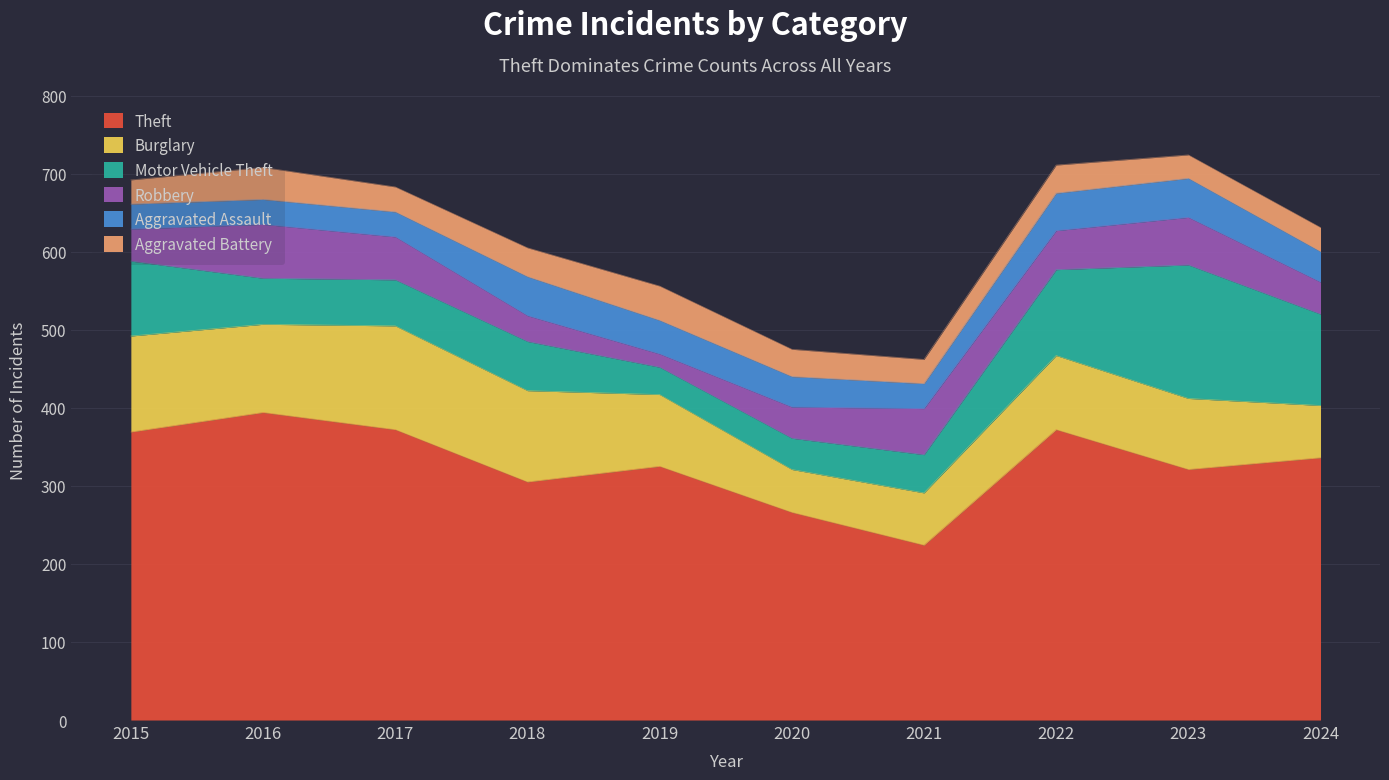

In Robbery, how many points are lower than both neighbors (excluding endpoints)?

2